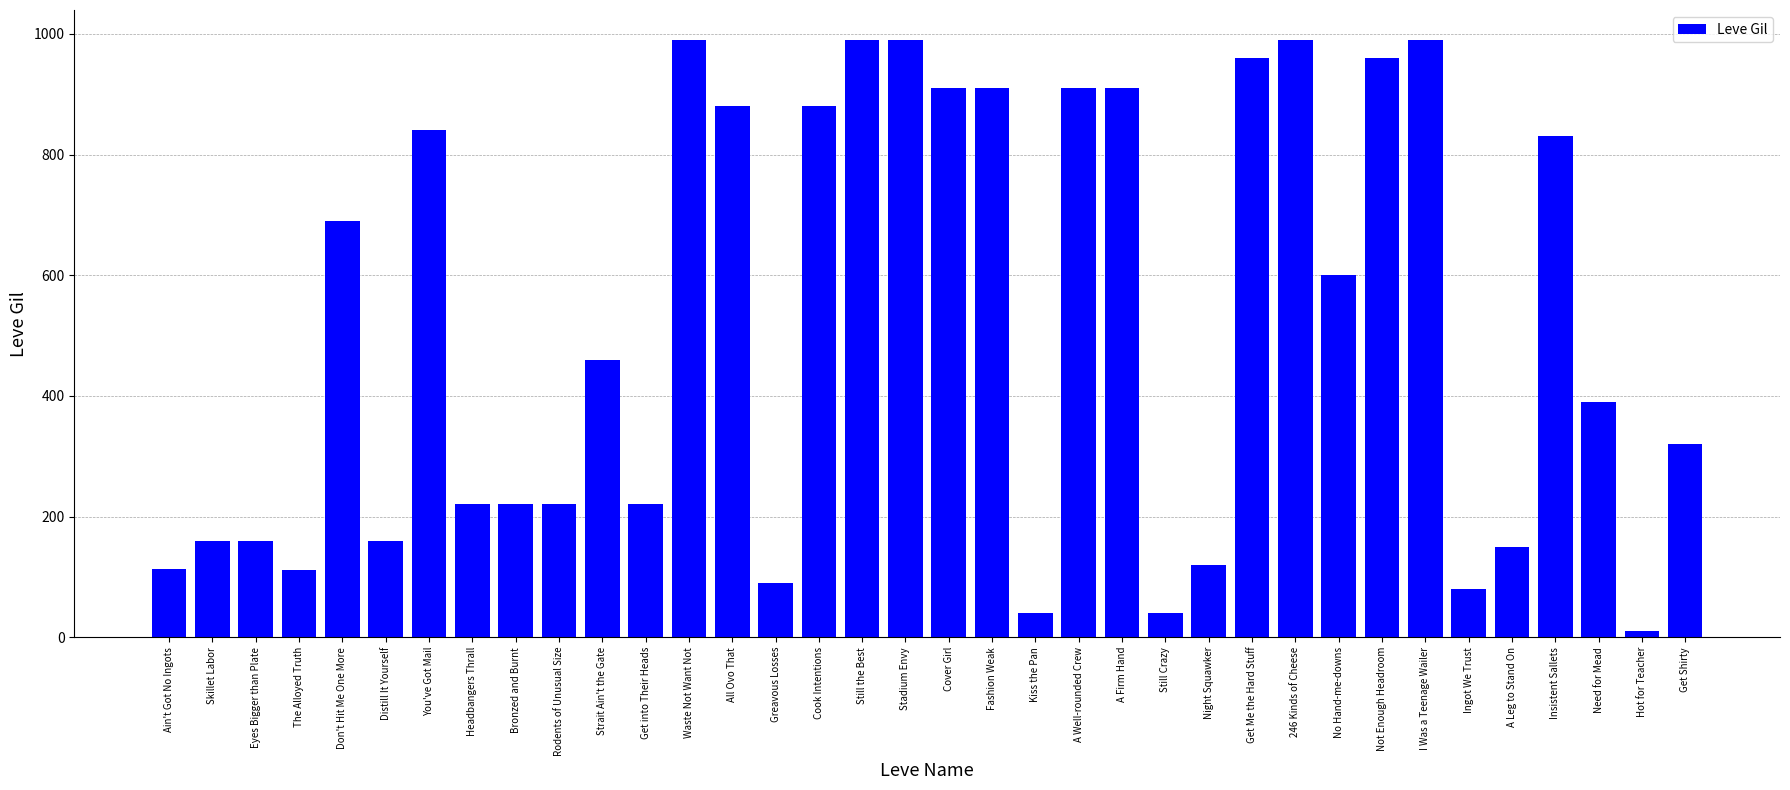

What is the minimum value shown in the chart?

10